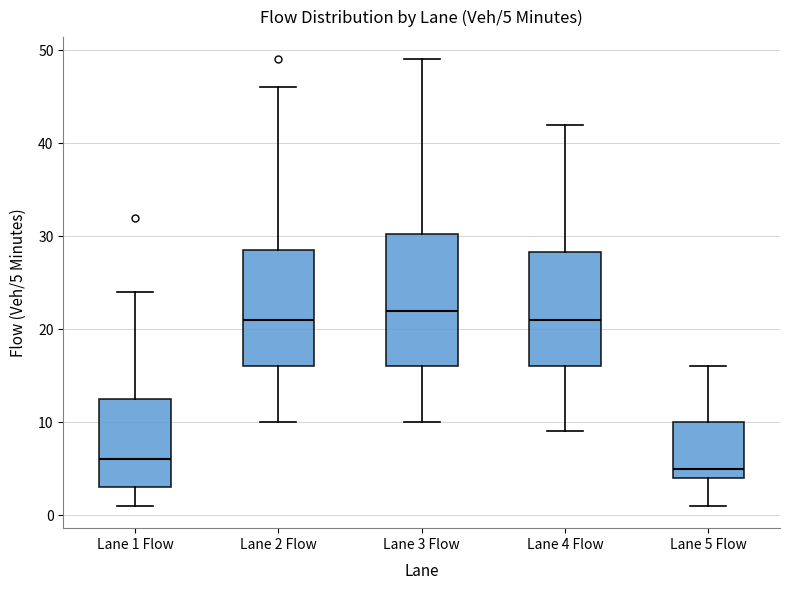

Which box's median line is the highest?

Lane 3 Flow